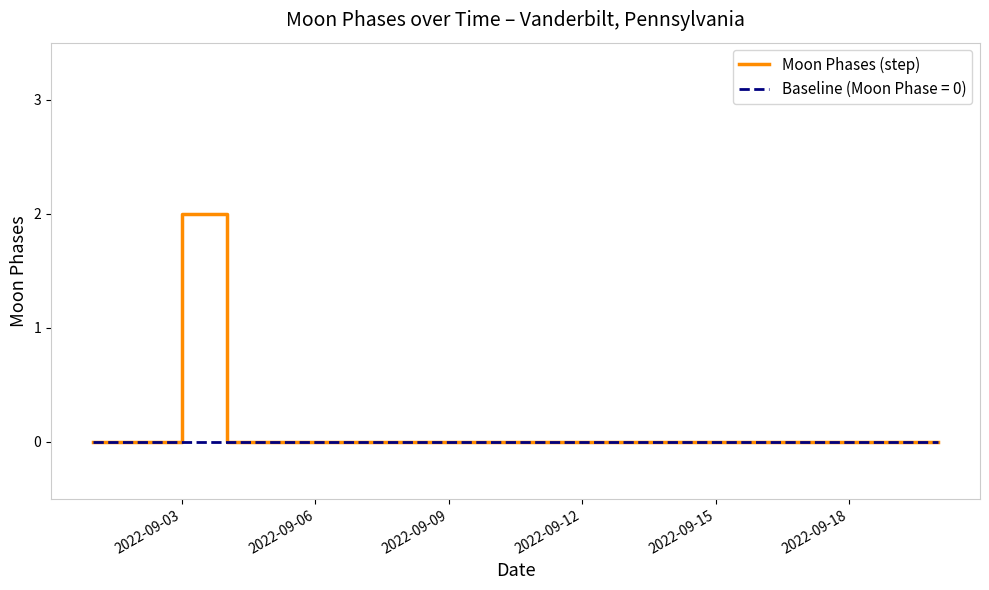

The value at 2022-09-12 is 1. True or false?

False